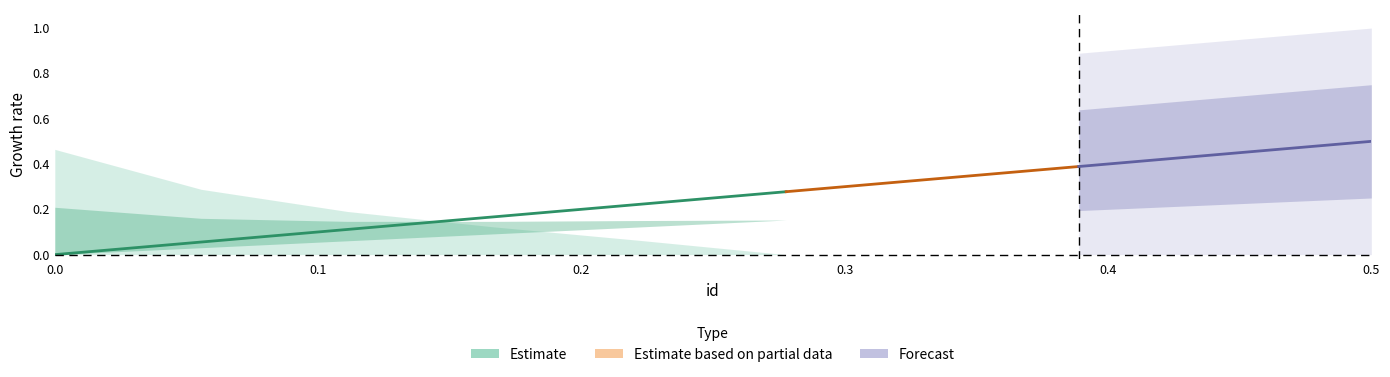

At which label does sat reach its peak?

0.5